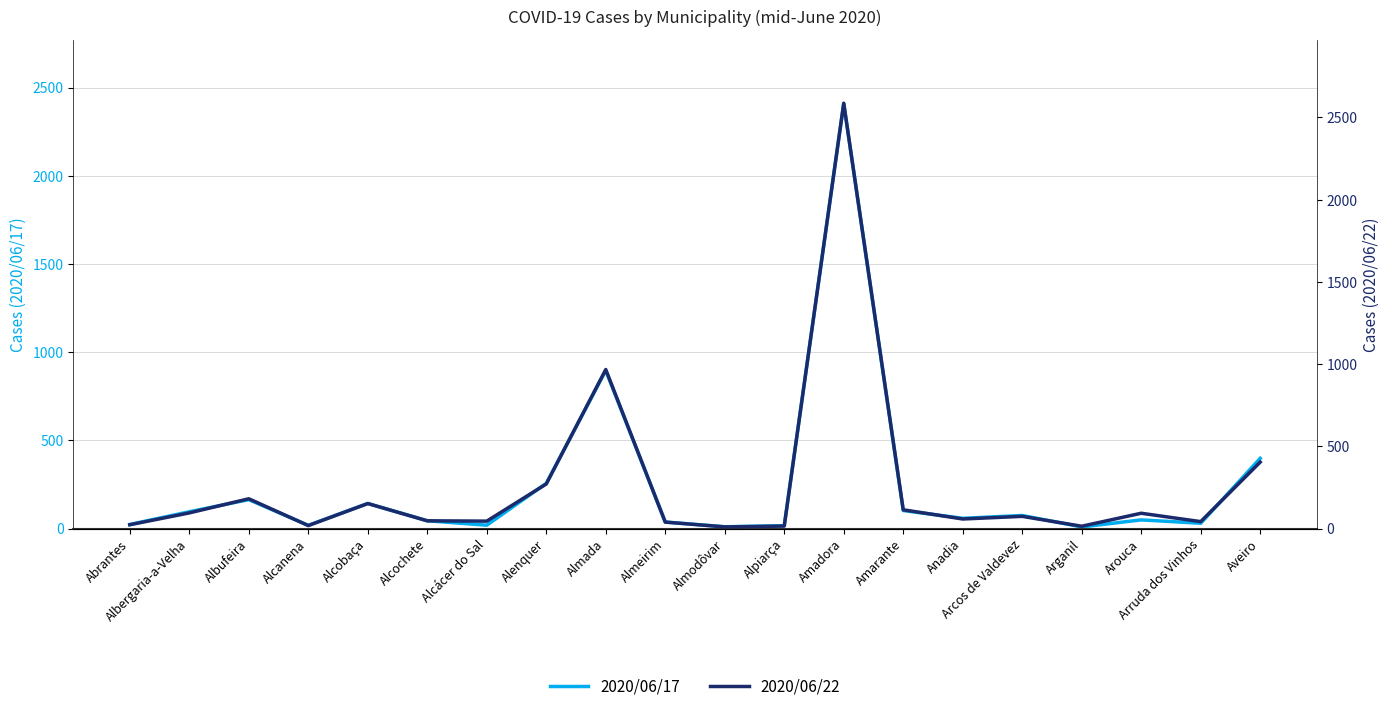

Reading left to right, transcribe all the data shown in this chart.

2020/06/17: Abrantes=23	Albergaria-a-Velha=95	Albufeira=164	Alcanena=18	Alcobaça=142	Alcochete=44	Alcácer do Sal=19	Alenquer=256	Almada=896	Almeirim=37	Almodôvar=10	Alpiarça=16	Amadora=2411	Amarante=102	Anadia=58	Arcos de Valdevez=74	Arganil=9	Arouca=49	Arruda dos Vinhos=30	Aveiro=398
2020/06/22: Abrantes=23	Albergaria-a-Velha=95	Albufeira=181	Alcanena=18	Alcobaça=152	Alcochete=47	Alcácer do Sal=45	Alenquer=271	Almada=967	Almeirim=39	Almodôvar=10	Alpiarça=15	Amadora=2586	Amarante=114	Anadia=58	Arcos de Valdevez=74	Arganil=14	Arouca=93	Arruda dos Vinhos=42	Aveiro=404